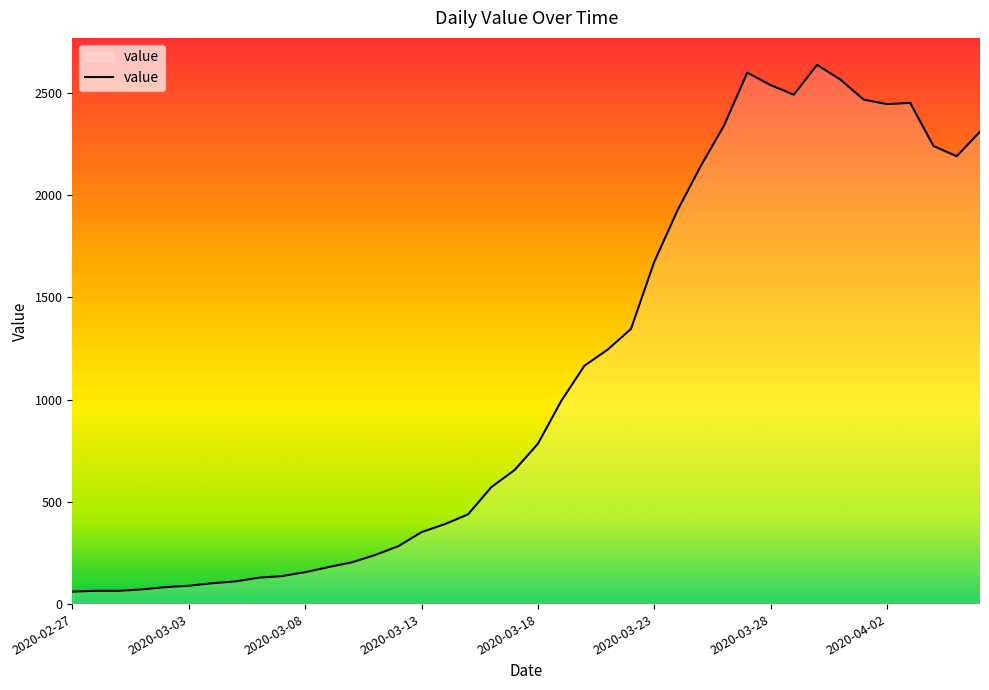

What is the difference between the maximum and minimum values?

2577